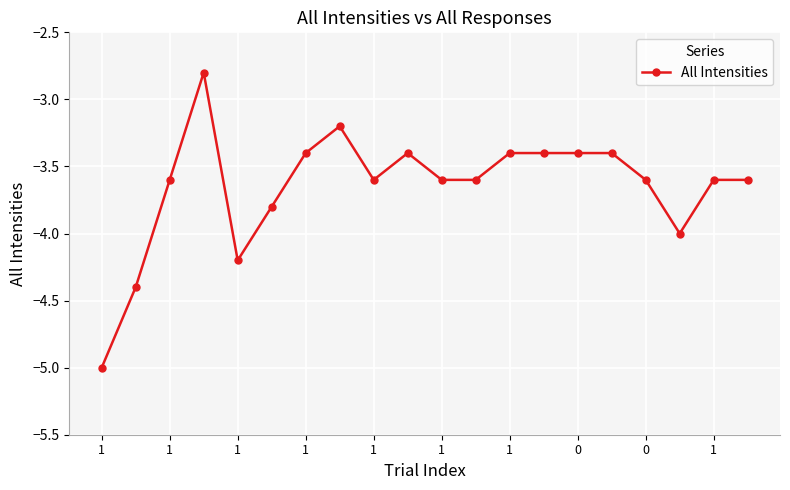

How many data points does each series have?

20